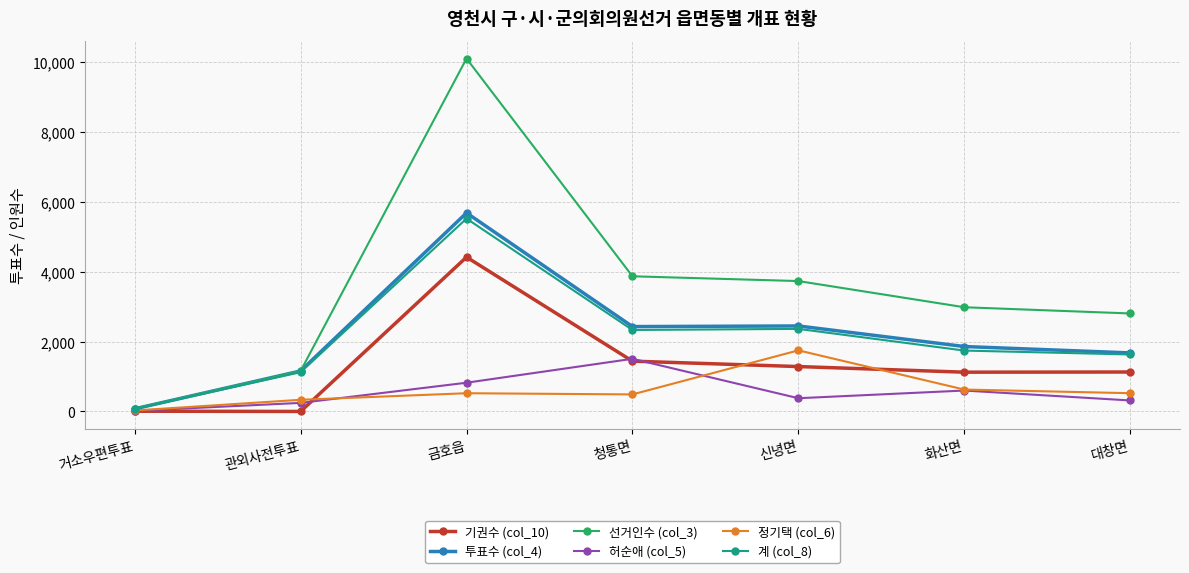

What value does the 선거인수 (col_3) series have at 거소우편투표, to the nearest 100?

100